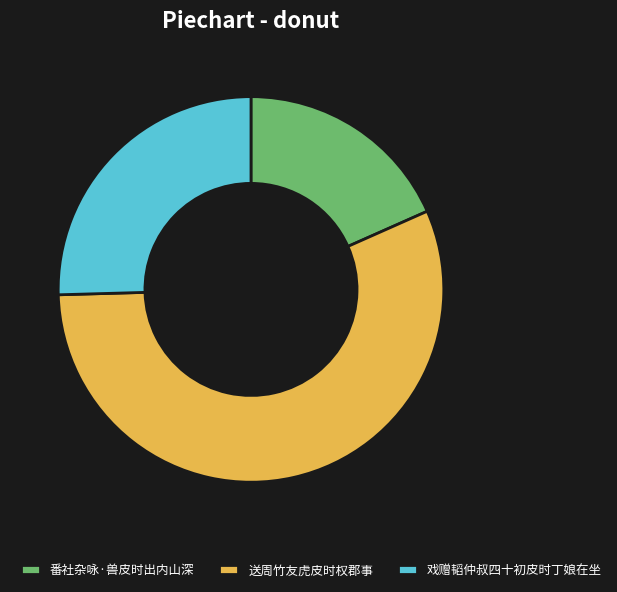

Rank the categories by value from lowest to highest.

番社杂咏·兽皮时出内山深, 戏赠韬仲叔四十初皮时丁娘在坐, 送周竹友虎皮时权郡事